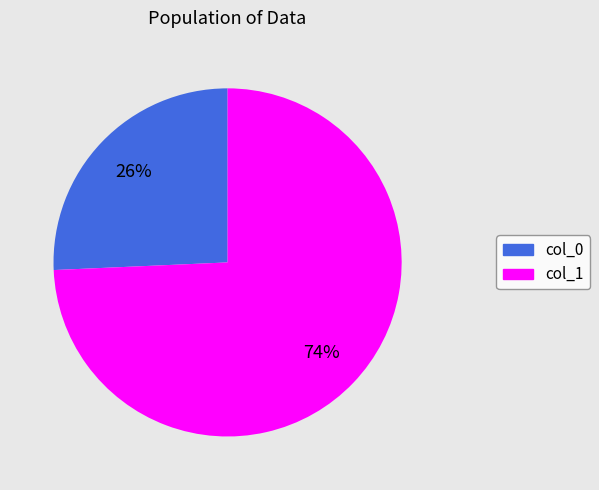

Does any single category account for the majority?

Yes